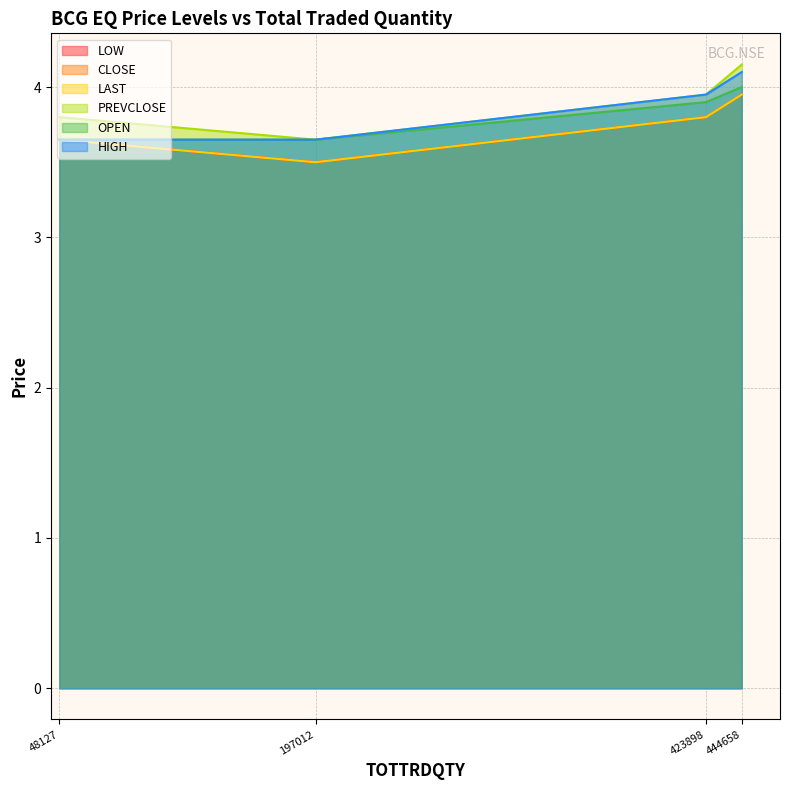

Which has a higher value, 197012 or 444658?

444658